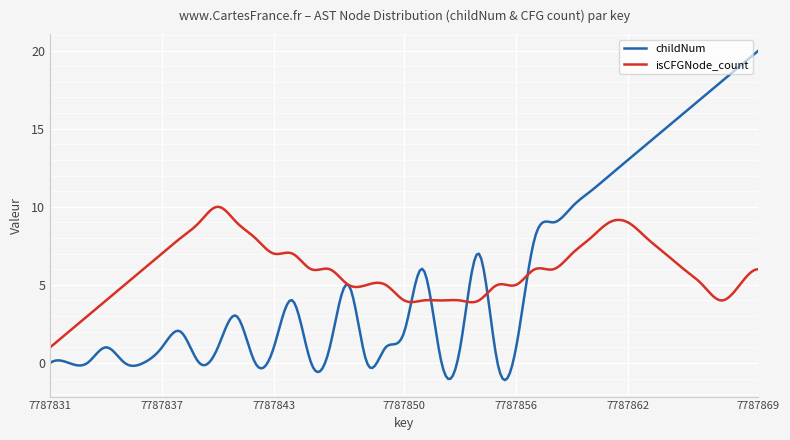

What is the sum of all isCFGNode_count values?

1778.5